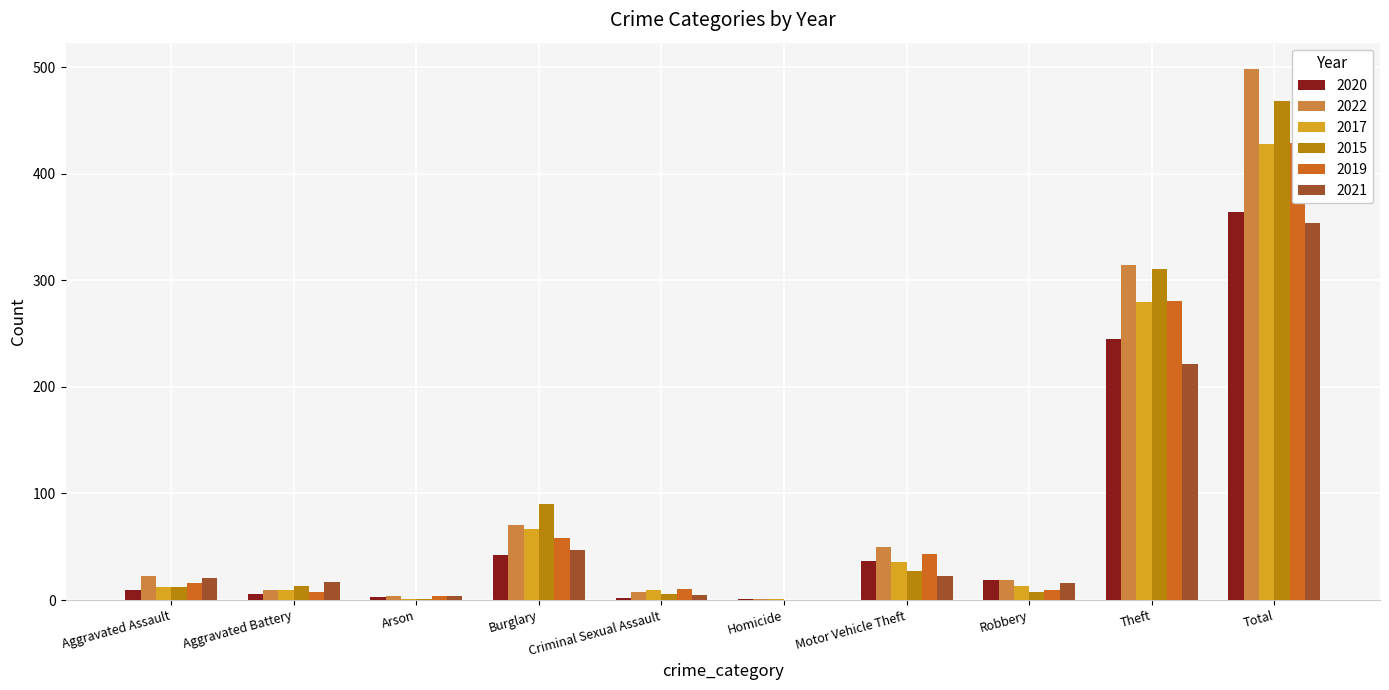

List the labels in order of 2017 value, largest first.

Total, Theft, Burglary, Motor Vehicle Theft, Robbery, Aggravated Assault, Aggravated Battery, Criminal Sexual Assault, Arson, Homicide